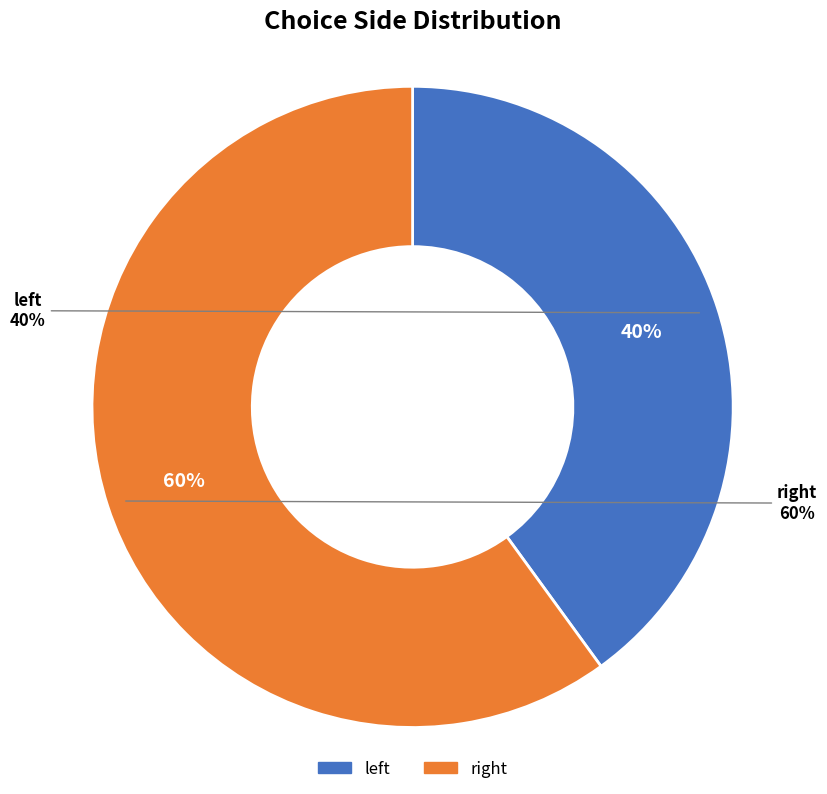

Rank the categories by value from lowest to highest.

left, right